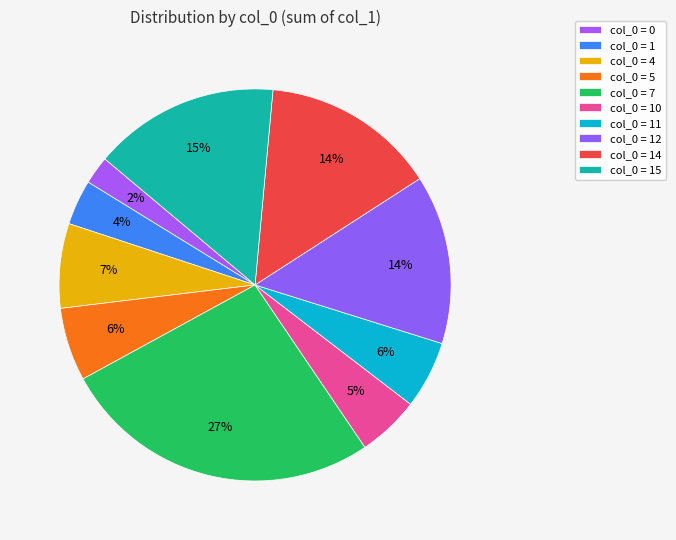

Is there a majority slice in this chart?

No